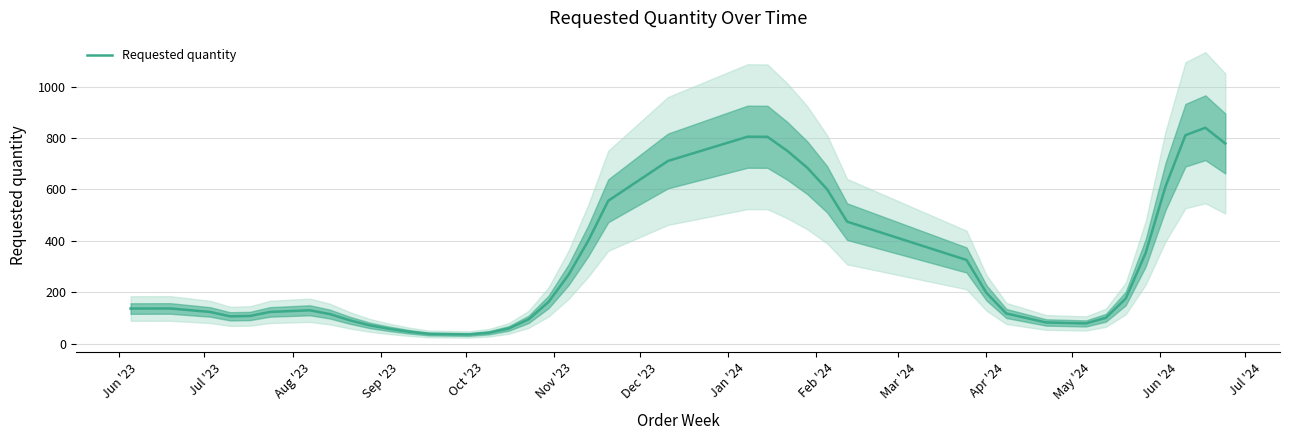

What is the lowest value of the Requested quantity series?

35.8